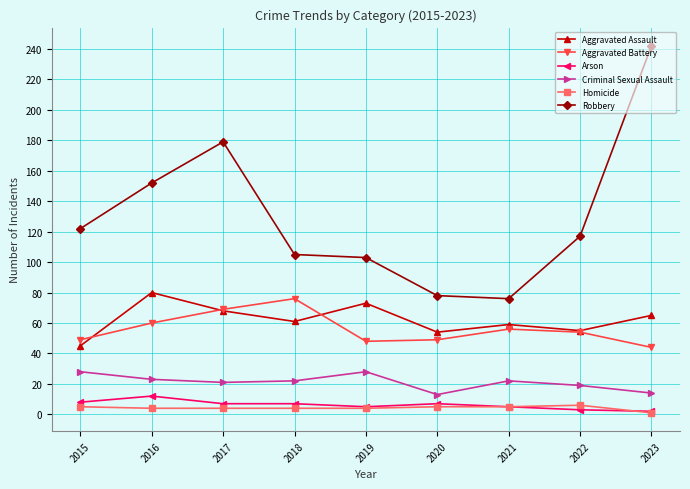

What is the total value across all series at 2020?

206